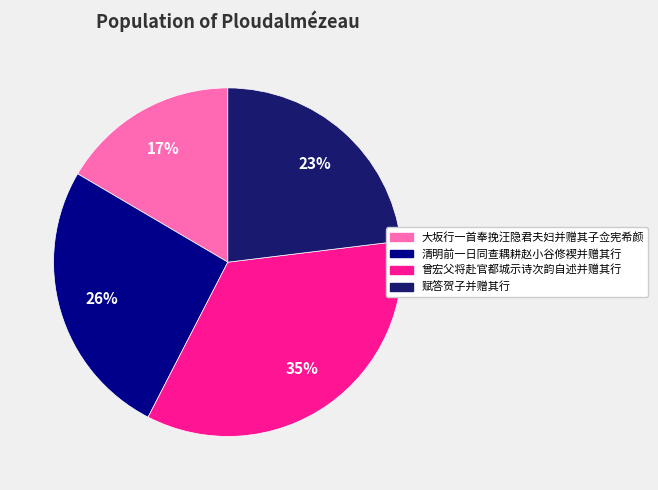

The 赋答贺子并赠其行 slice represents 23% of the pie. True or false?

True